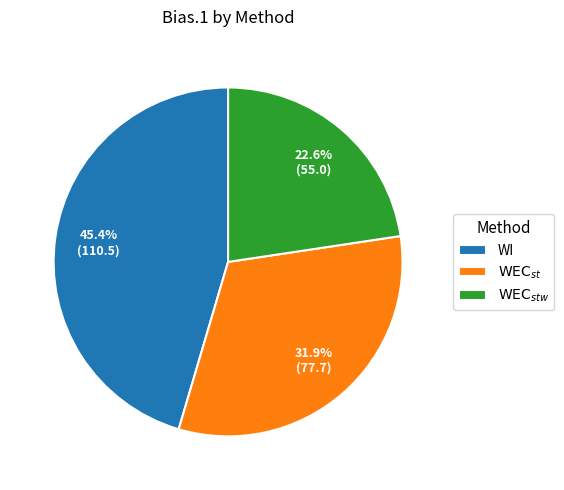

Which slice is the largest?

WI